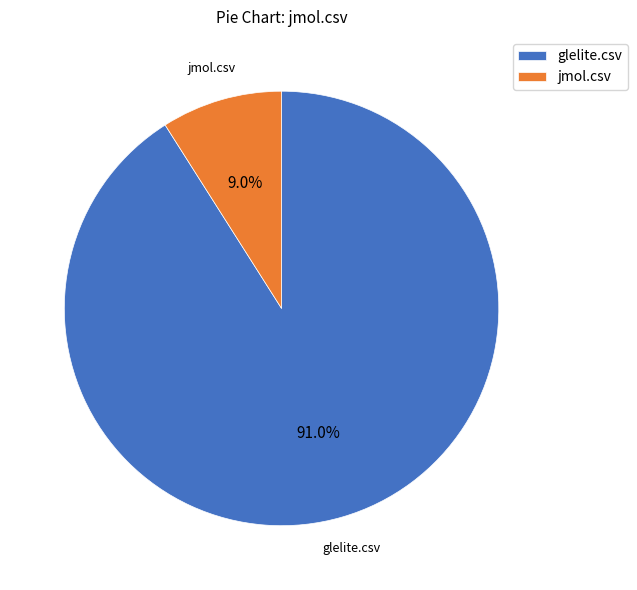

Combined, what portion of the pie is jmol.csv and glelite.csv?

100.0%